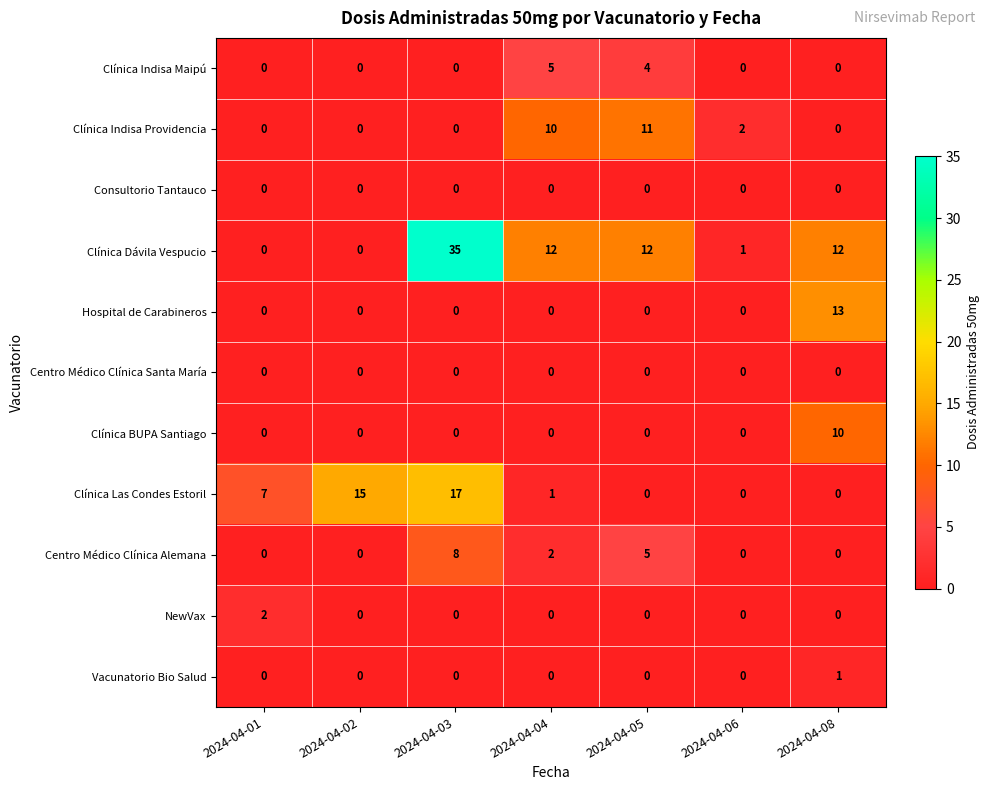

What is the approximate value of Hospital de Carabineros at 2024-04-08?

13